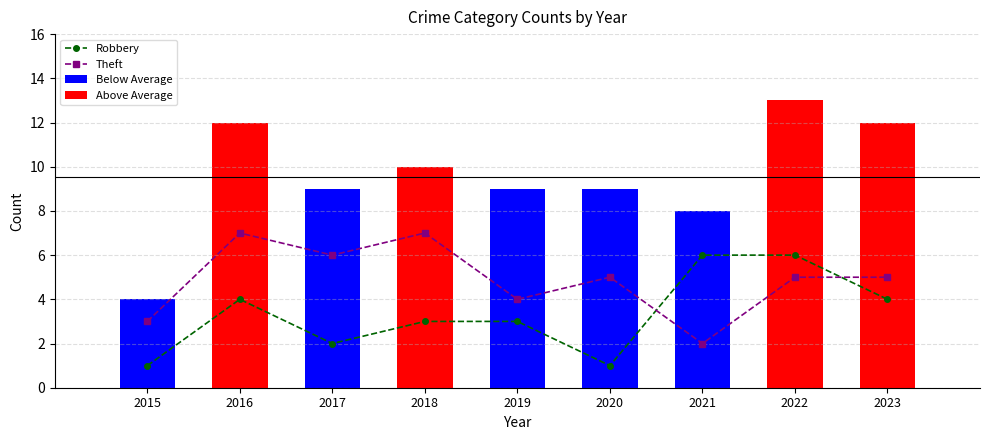

Is the value of Theft at 2016 greater than the value of Robbery at 2015?

Yes